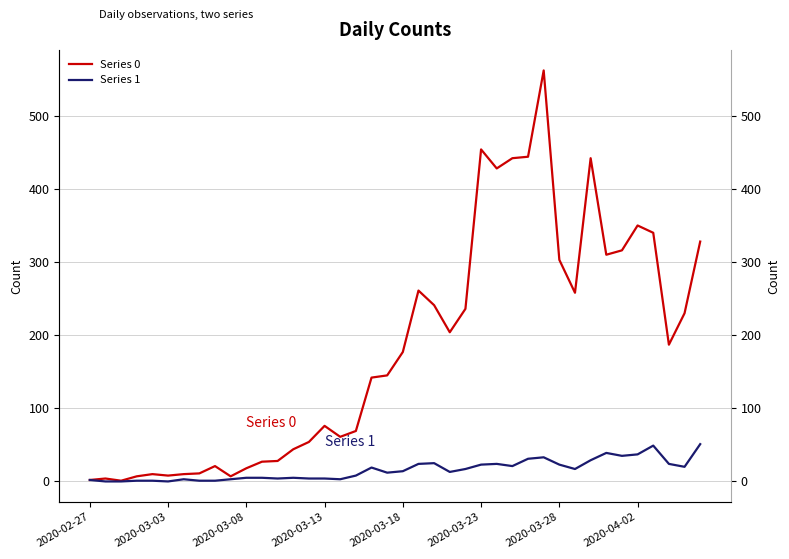

Which series has the largest total across all categories?

Series 0